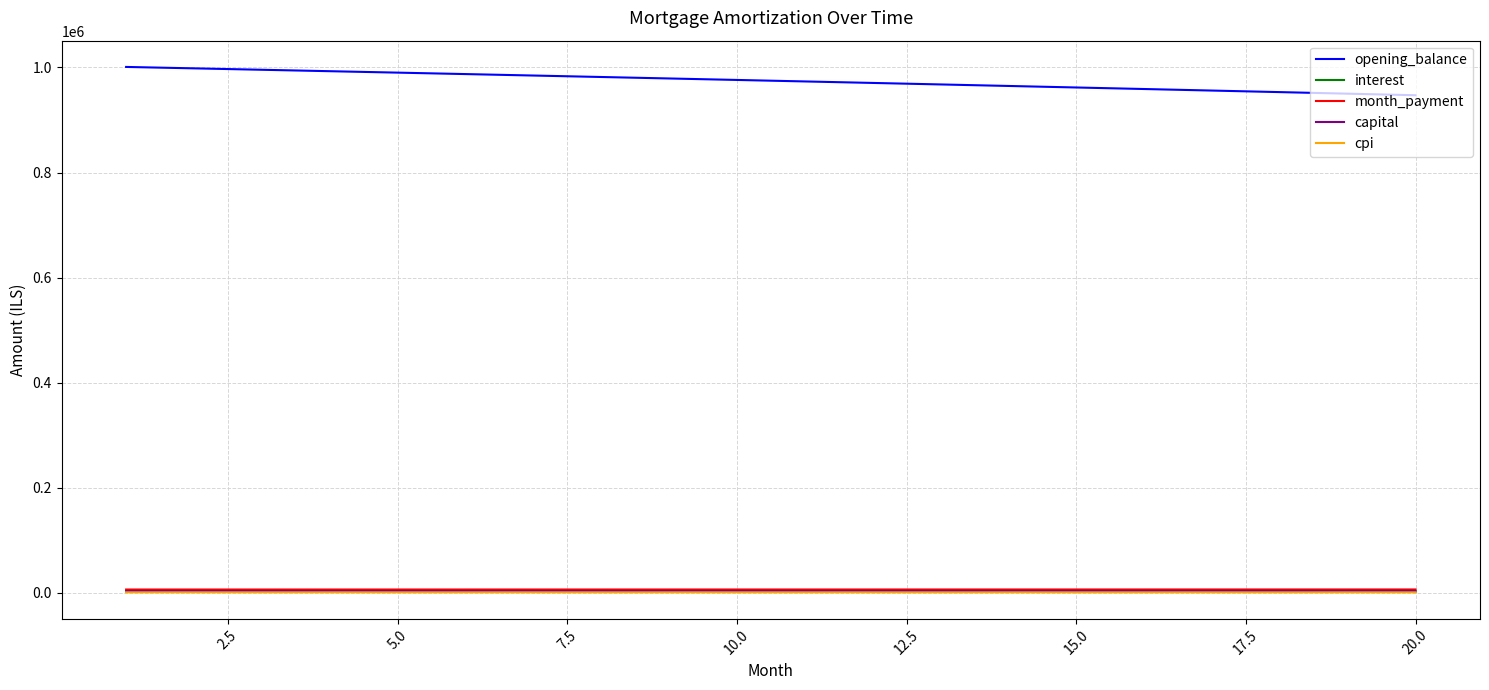

True or false: month_payment and opening_balance cross at least once.

False